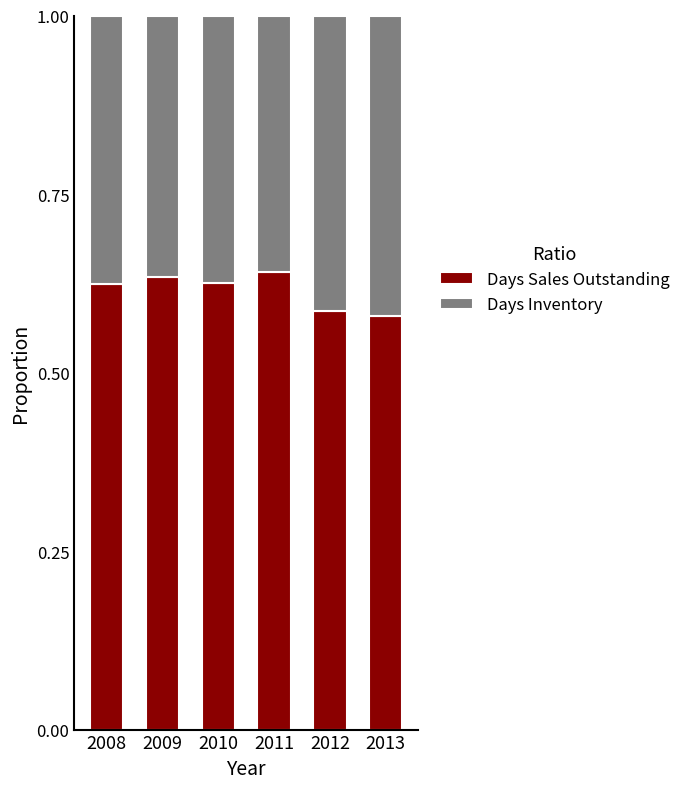

Count the Days Sales Outstanding values in the range 0 to 1.

6